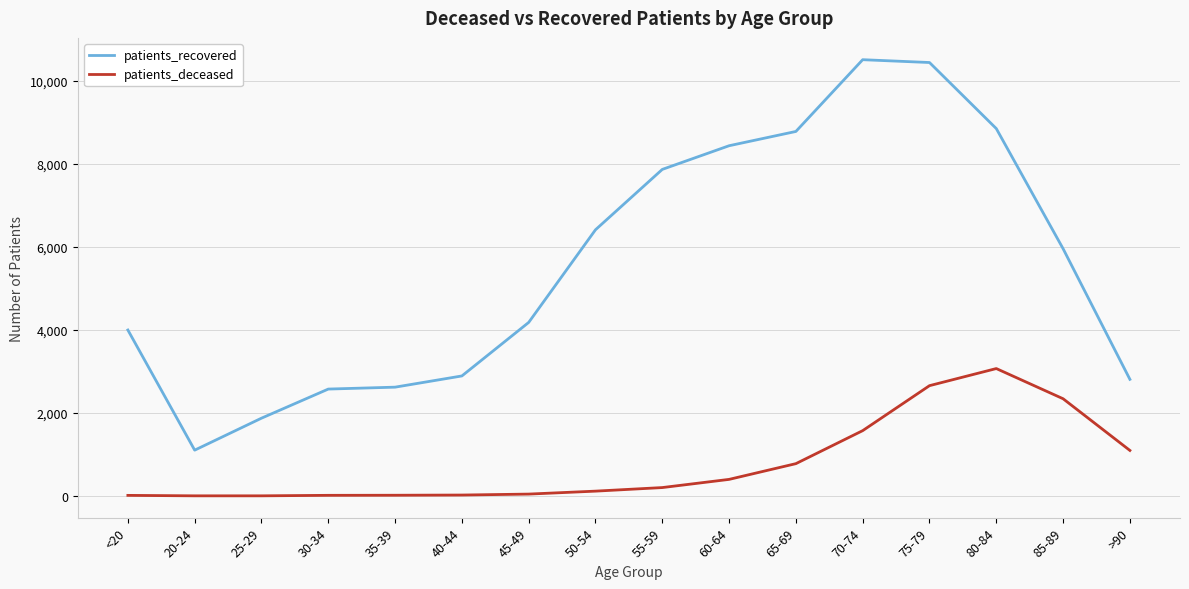

Which series has the largest total across all categories?

patients_recovered